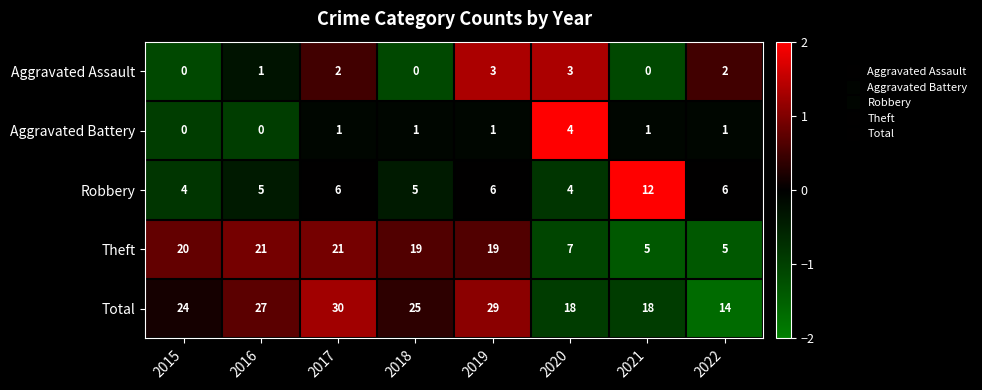

The Robbery series shows 4 at 2020. True or false?

True